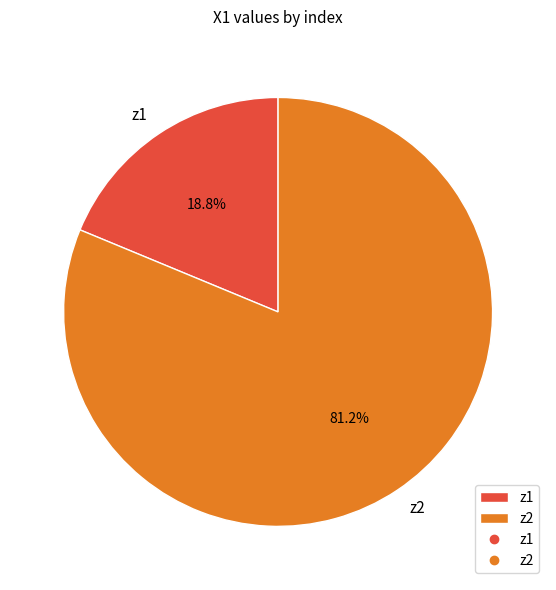

To the nearest percent, what percentage of the pie is z2?

81%